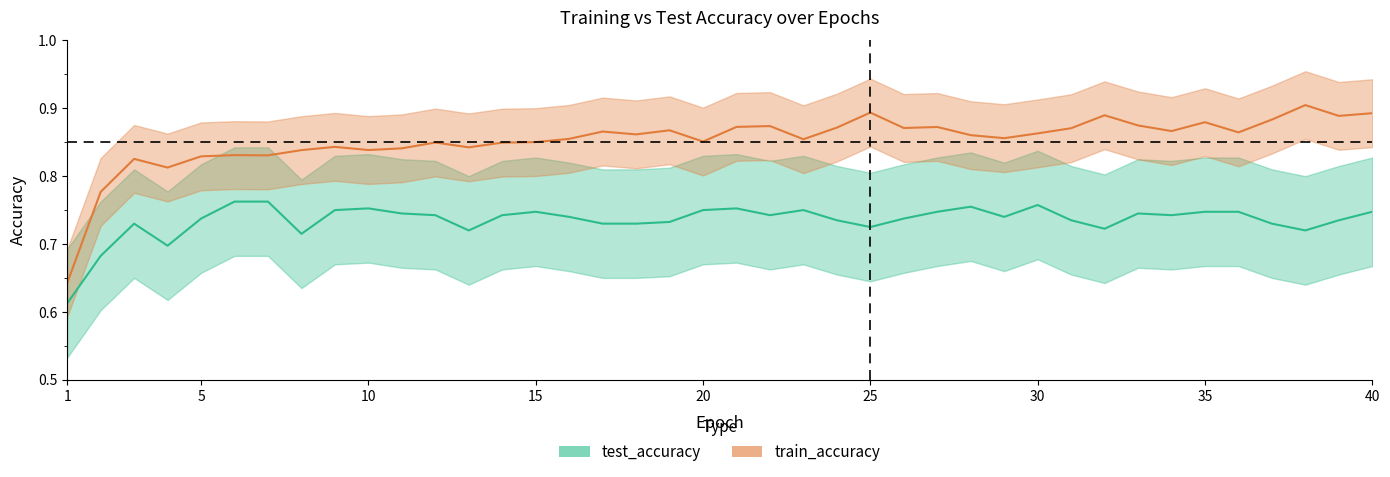

Reading left to right, what are all the values shown in this chart?

test_accuracy: 0.6	0.7	0.7	0.7	0.7	0.8	0.8	0.7	0.8	0.8	0.7	0.7	0.7	0.7	0.7	0.7	0.7	0.7	0.7	0.8	0.8	0.7	0.8	0.7	0.7	0.7	0.7	0.8	0.7	0.8	0.7	0.7	0.7	0.7	0.7	0.7	0.7	0.7	0.7	0.7
train_accuracy: 0.6	0.8	0.8	0.8	0.8	0.8	0.8	0.8	0.8	0.8	0.8	0.8	0.8	0.8	0.9	0.9	0.9	0.9	0.9	0.9	0.9	0.9	0.9	0.9	0.9	0.9	0.9	0.9	0.9	0.9	0.9	0.9	0.9	0.9	0.9	0.9	0.9	0.9	0.9	0.9